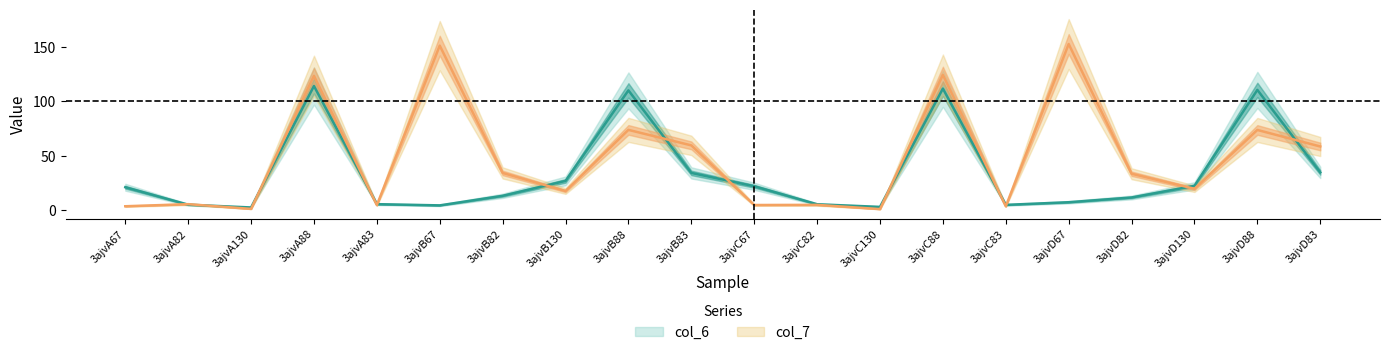

How many data points does each series have?

20